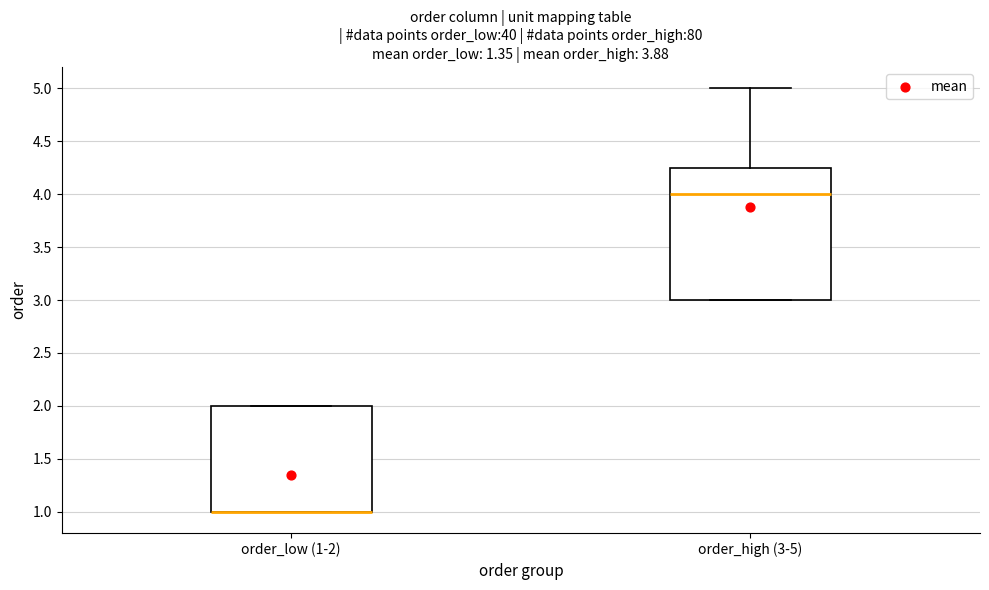

Reading left to right, read every box against the y-axis: the position of its median line, the range the box covers, and the ends of its whiskers. The values are not printed on the chart, so give them approximately, as read against the axis.

order_low (1-2): median 1.00 (drawn on the box's lower edge), box 1.00 to 2.00, whiskers 1.00 to 2.00
order_high (3-5): median 4.00, box 3.00 to 4.25, whiskers 3.00 to 5.00